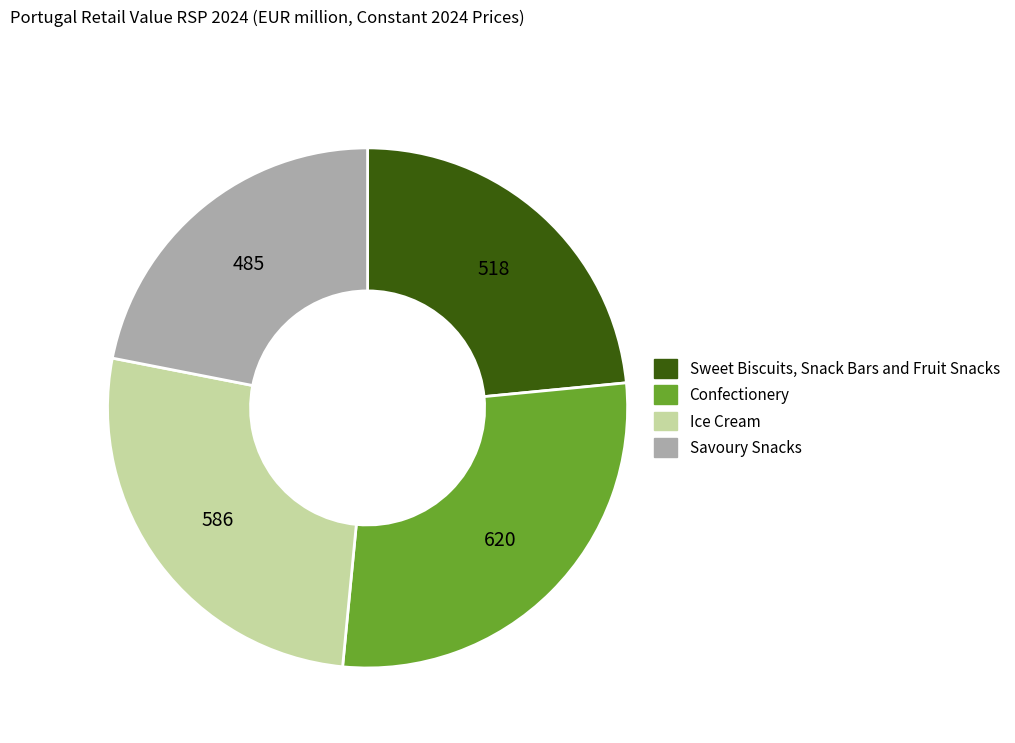

What is the smallest slice in the pie chart?

Savoury Snacks